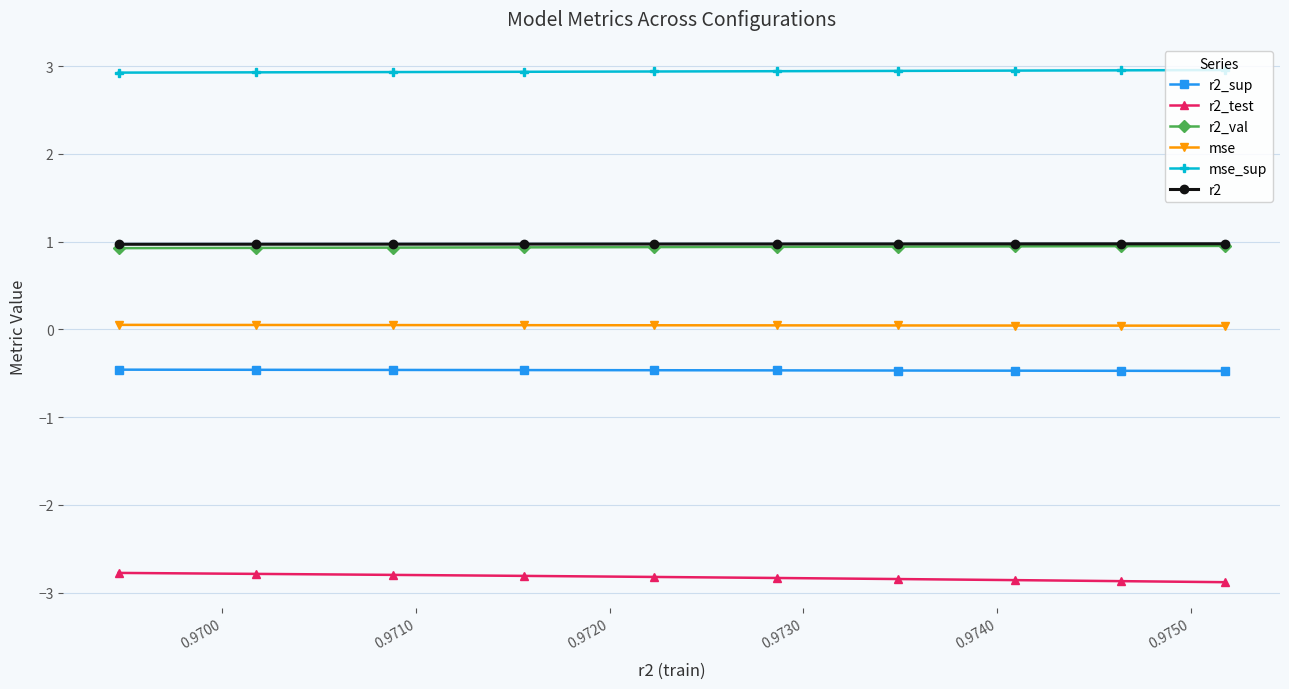

Which series has the largest total across all categories?

mse_sup